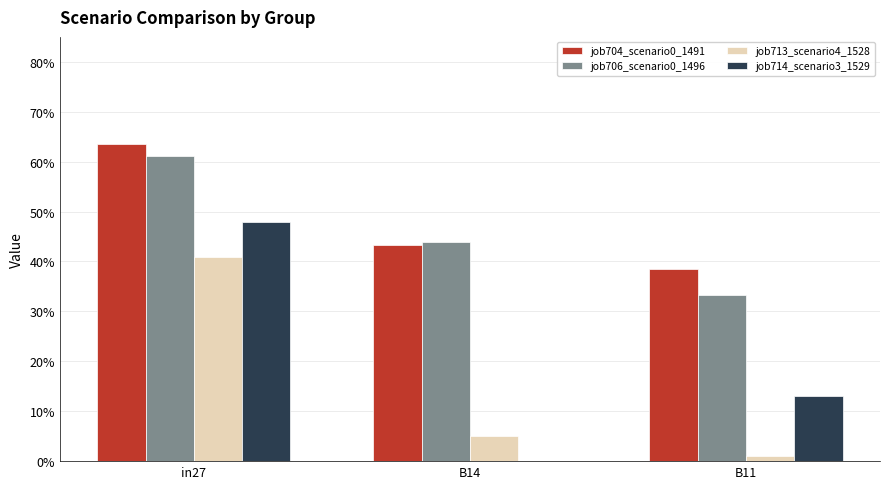

At which category is the sum across all series the highest?

in27